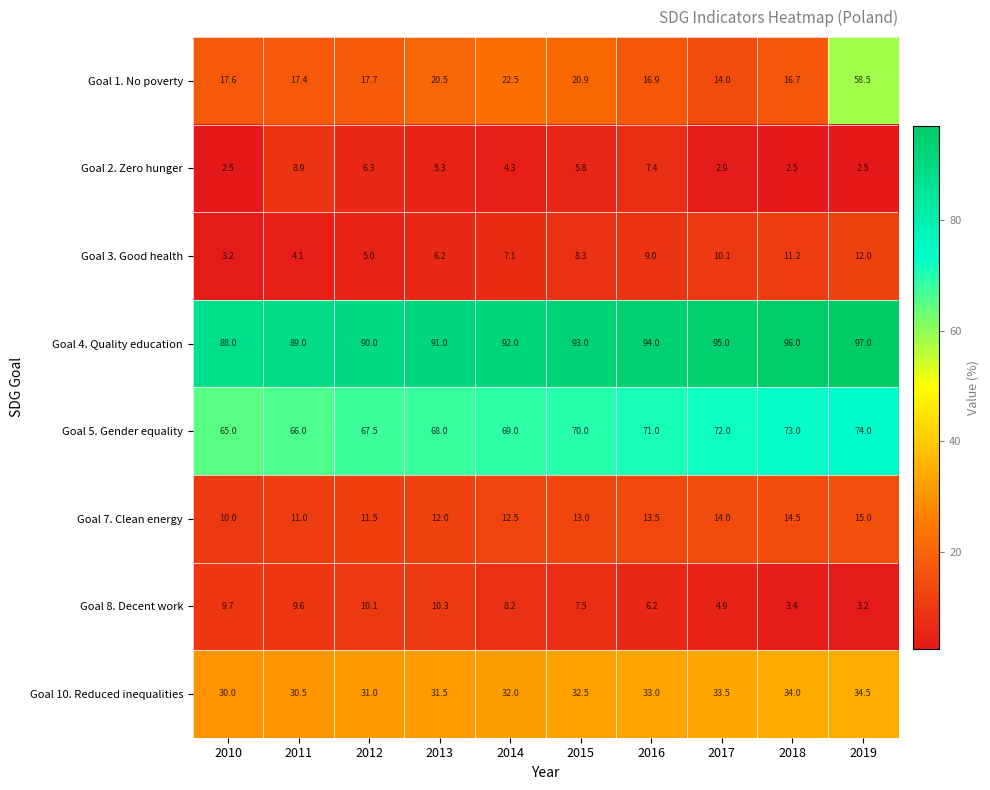

Which series has the largest total across all categories?

Goal 4. Quality education